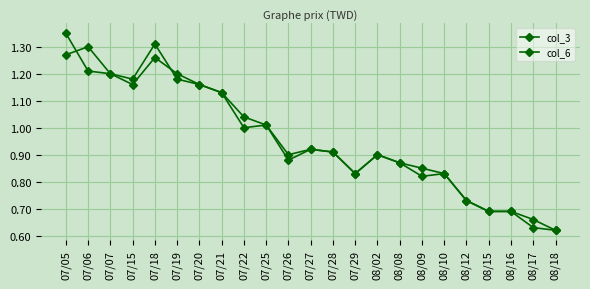

How many lines are shown in the chart?

2